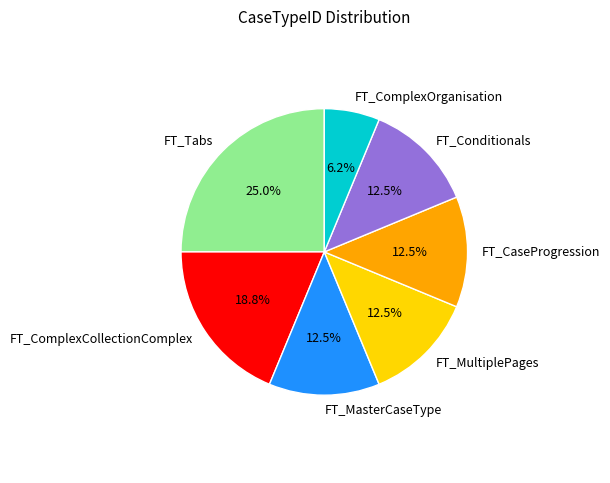

Which has a higher value, FT_ComplexOrganisation or FT_MultiplePages?

FT_MultiplePages